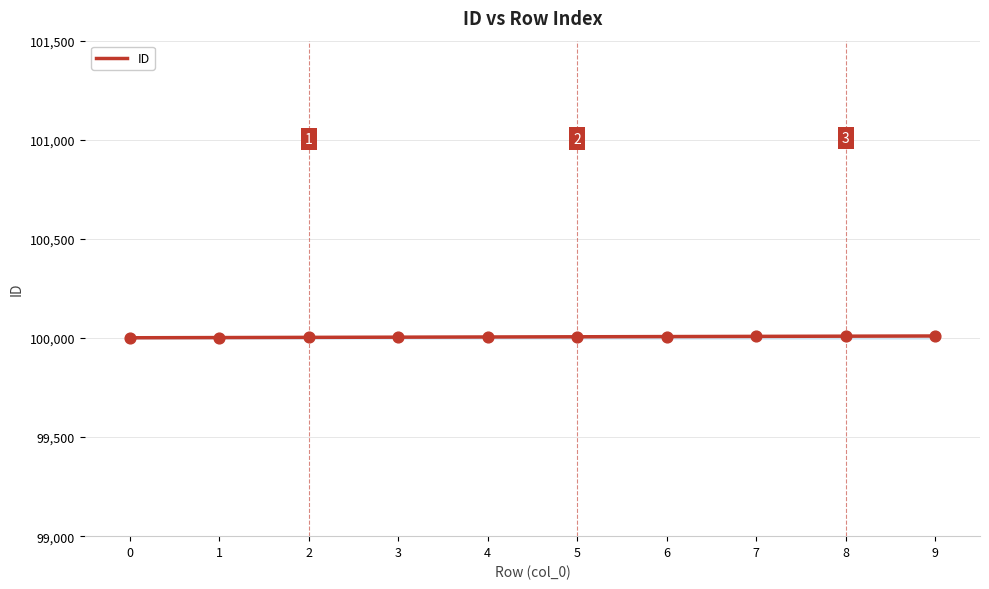

What is the ratio of the value at 3 to the value at 9?

1.0